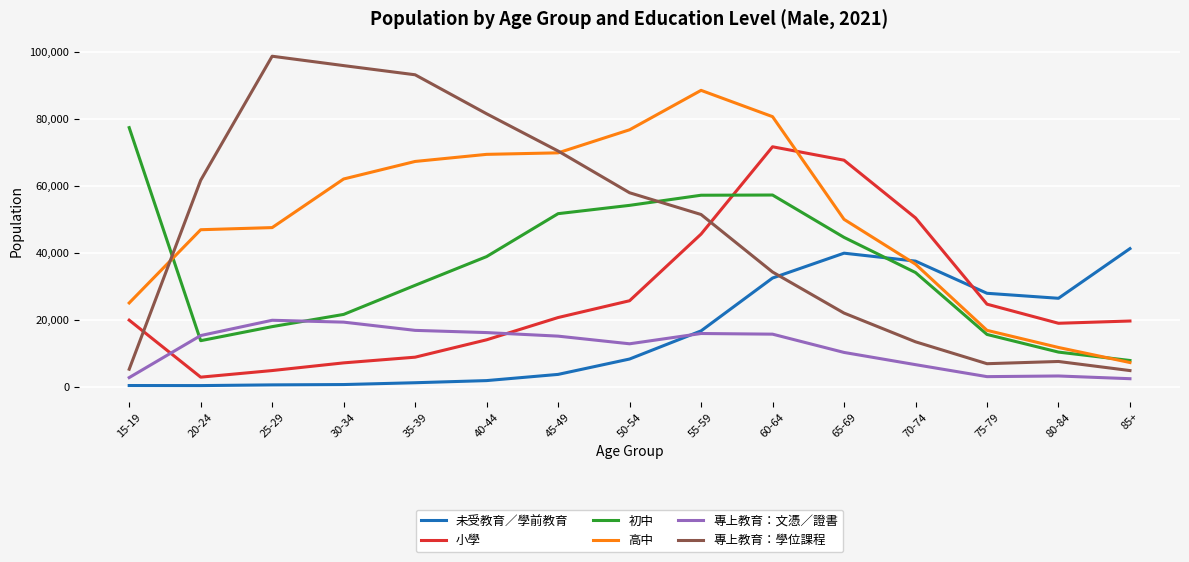

Rank the series at 35-39 from lowest to highest value.

未受教育／學前教育, 小學, 專上教育：文憑／證書, 初中, 高中, 專上教育：學位課程